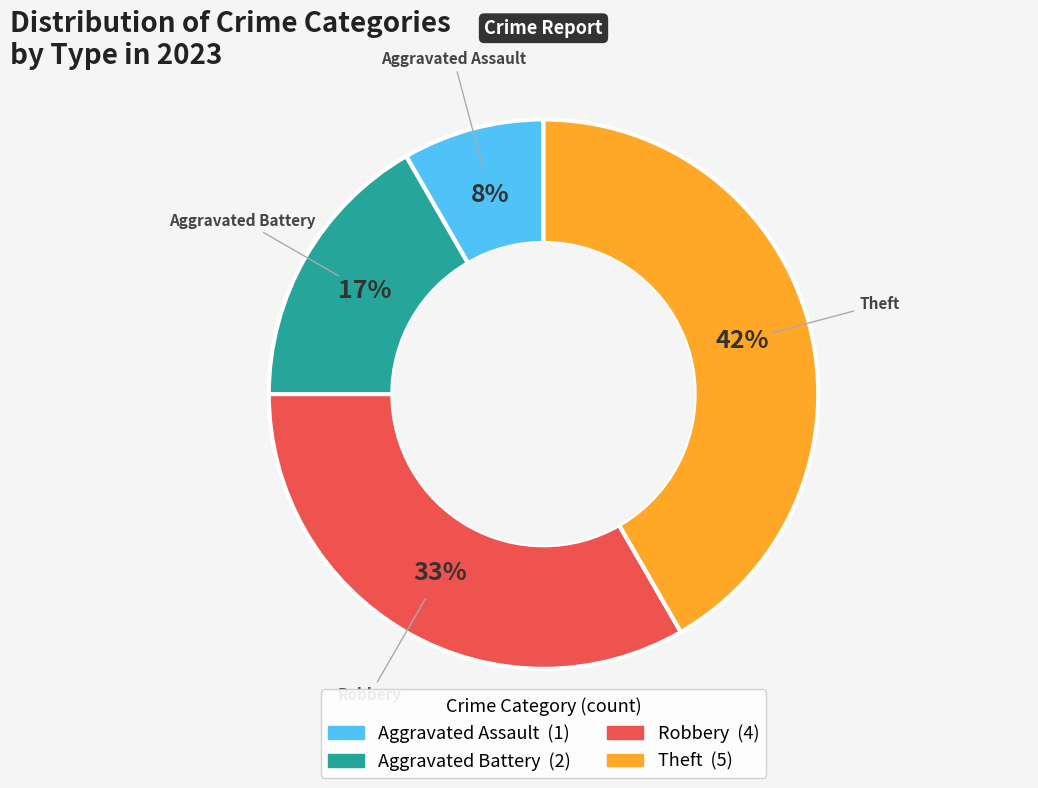

To the nearest percent, what is the combined percentage of Aggravated Assault and Theft?

50%